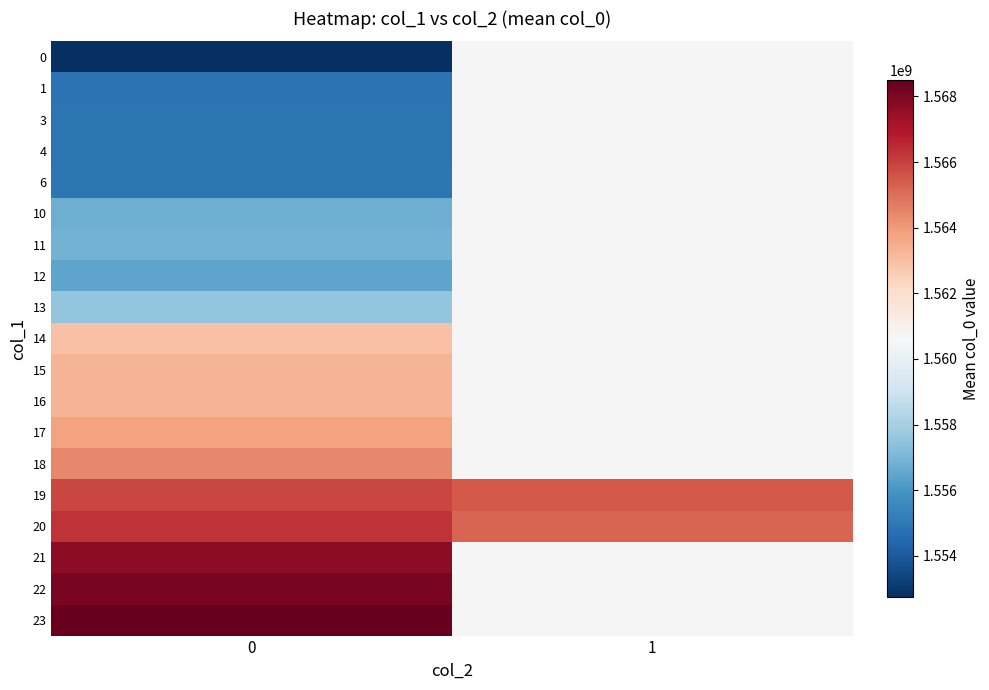

Rank the series at 0 from lowest to highest value.

0, 1, 3, 4, 6, 12, 10, 11, 13, 14, 15, 16, 17, 18, 19, 20, 21, 22, 23